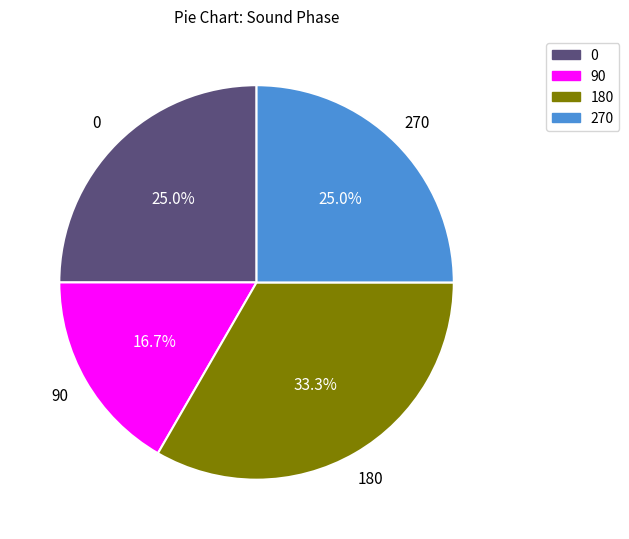

Approximately how many times larger is the value at 180 compared to 90?

2.0